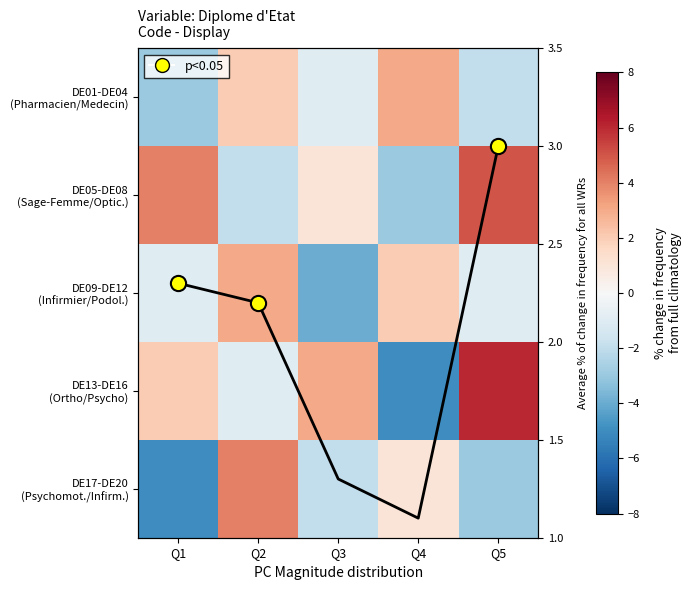

How many data points in DE17-DE20 (Psychomot./Infirm.) are less than -2?

2